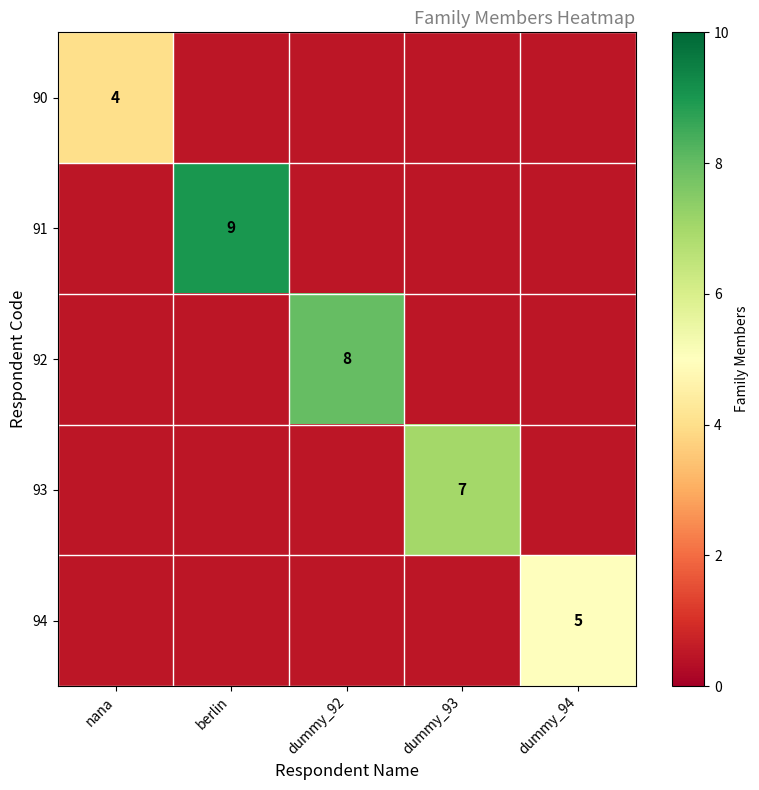

How many series are shown in this chart?

5